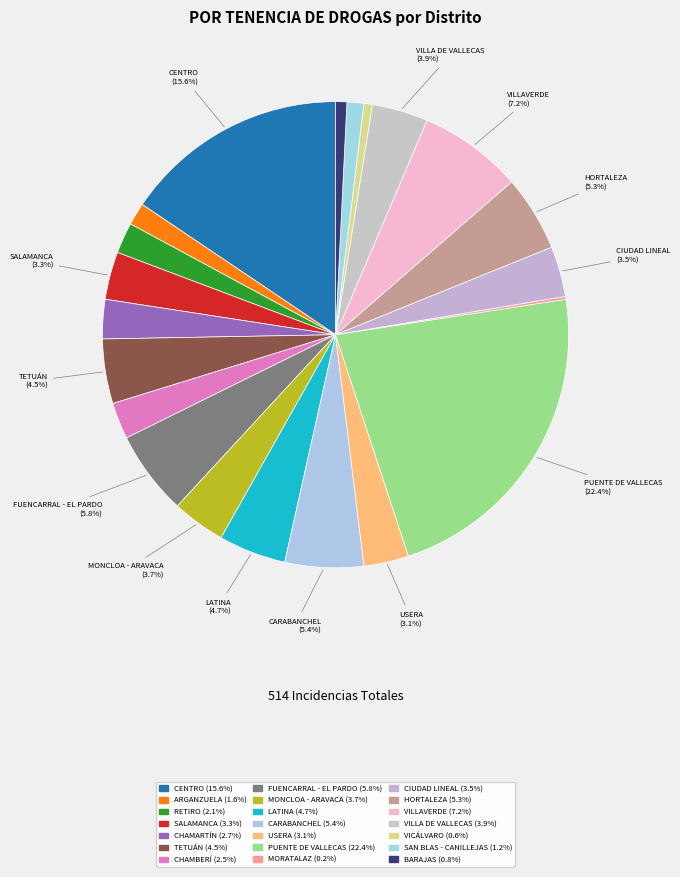

To the nearest percent, what portion does VILLA DE VALLECAS represent?

4%